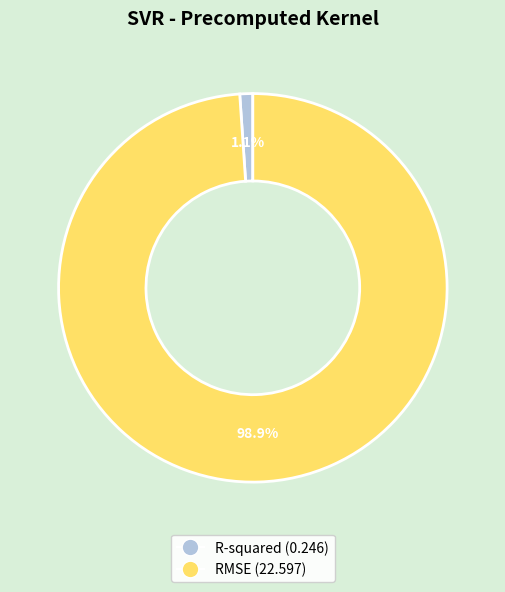

How many segments does this pie chart have?

2